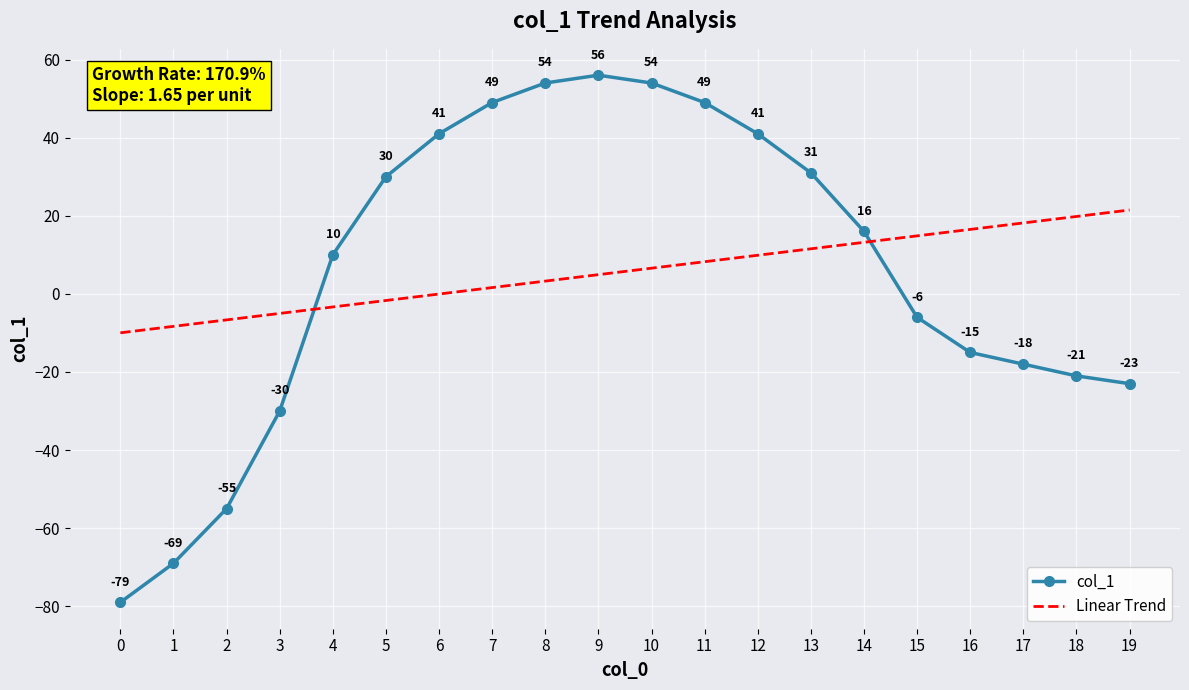

What is the maximum value for col_1?

56.0